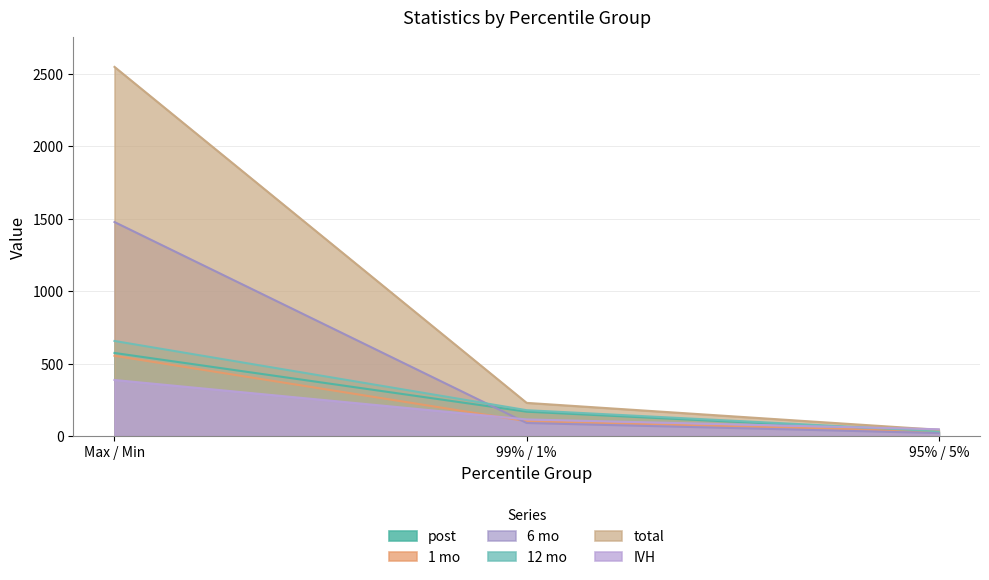

Where is 1 mo nearest to the value 294?

99% / 1%